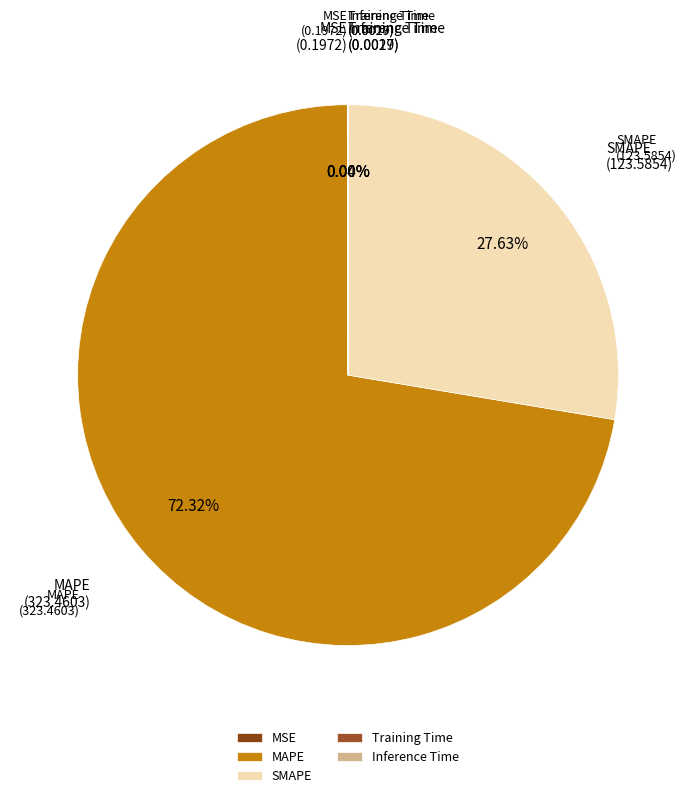

What is the majority slice?

MAPE